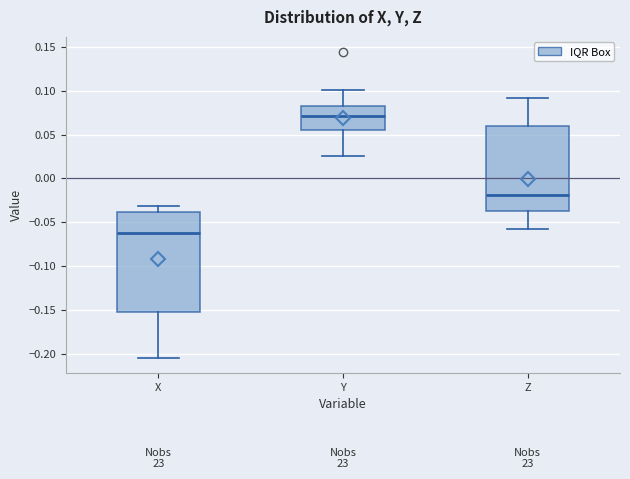

Comparing the boxes themselves (not the whiskers), which one is the tallest?

X